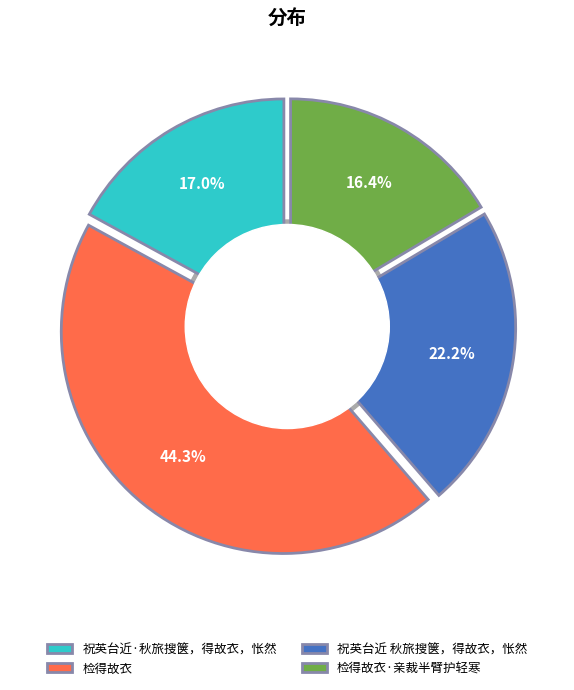

What percentage is the 祝英台近 秋旅搜箧，得故衣，怅然 slice, to the nearest percent?

22%